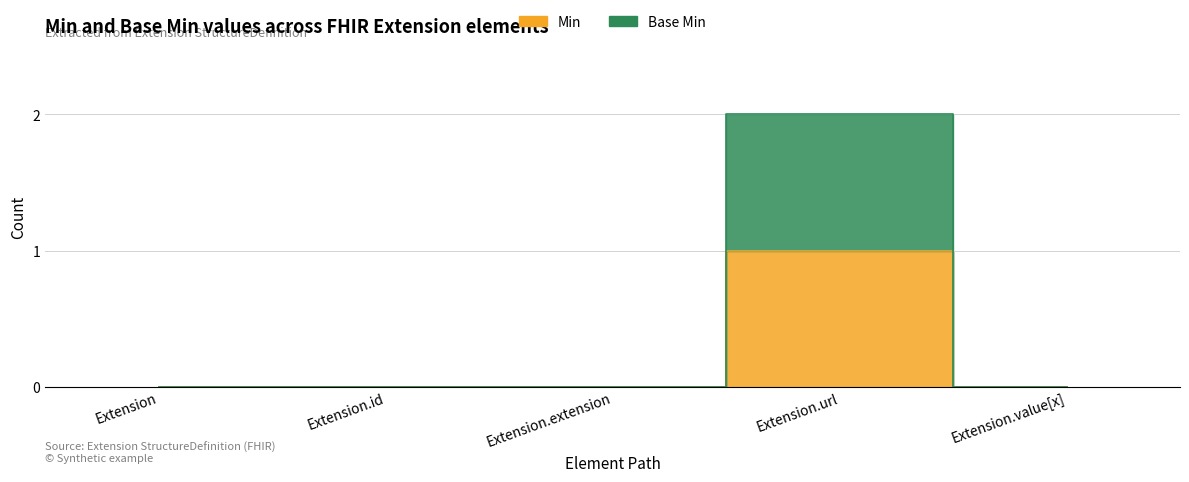

True or false: Base Min has a value of 1 at Extension.extension.

False